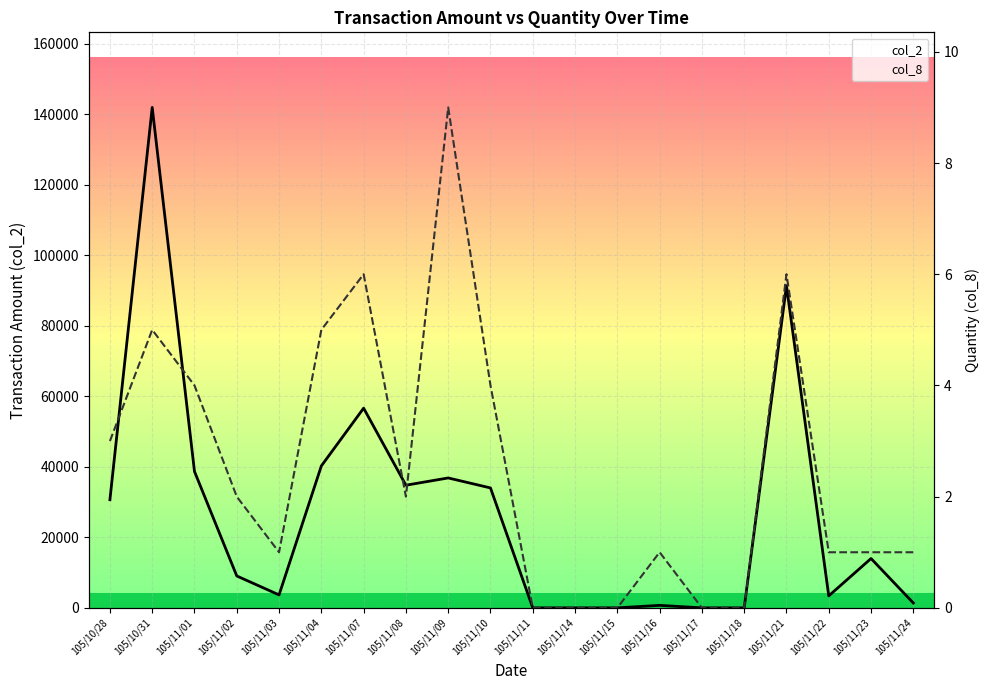

Which category has the lowest value in the col_8 series?

105/11/11